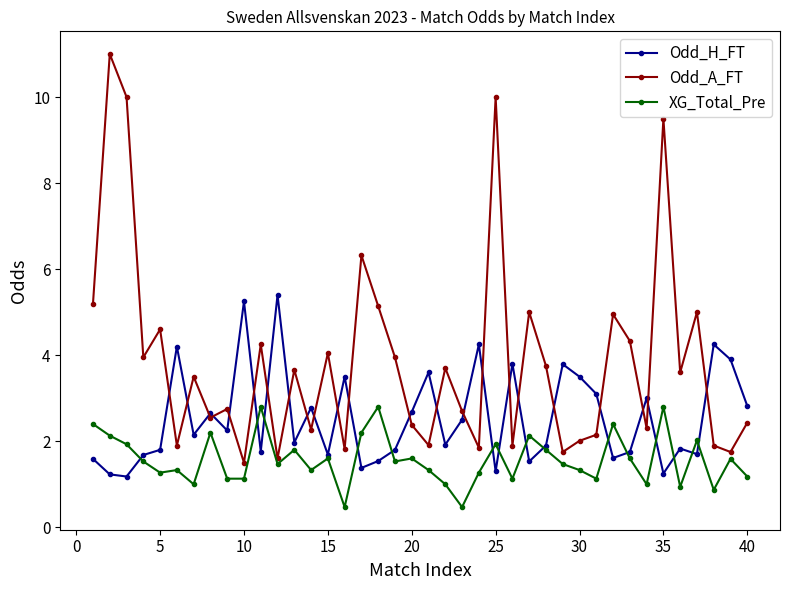

Does the chart display data point markers on the line(s)?

Yes